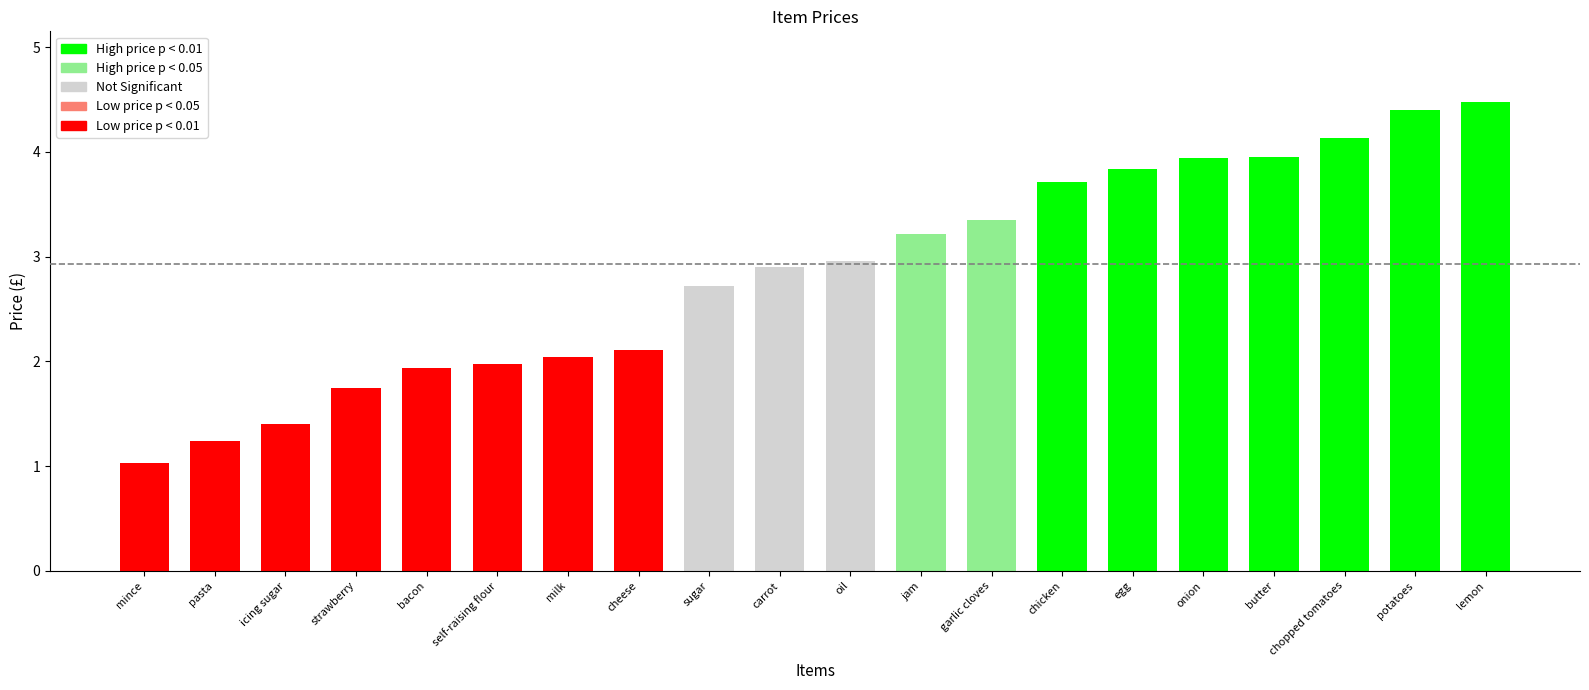

The value at carrot is 2.9. True or false?

True